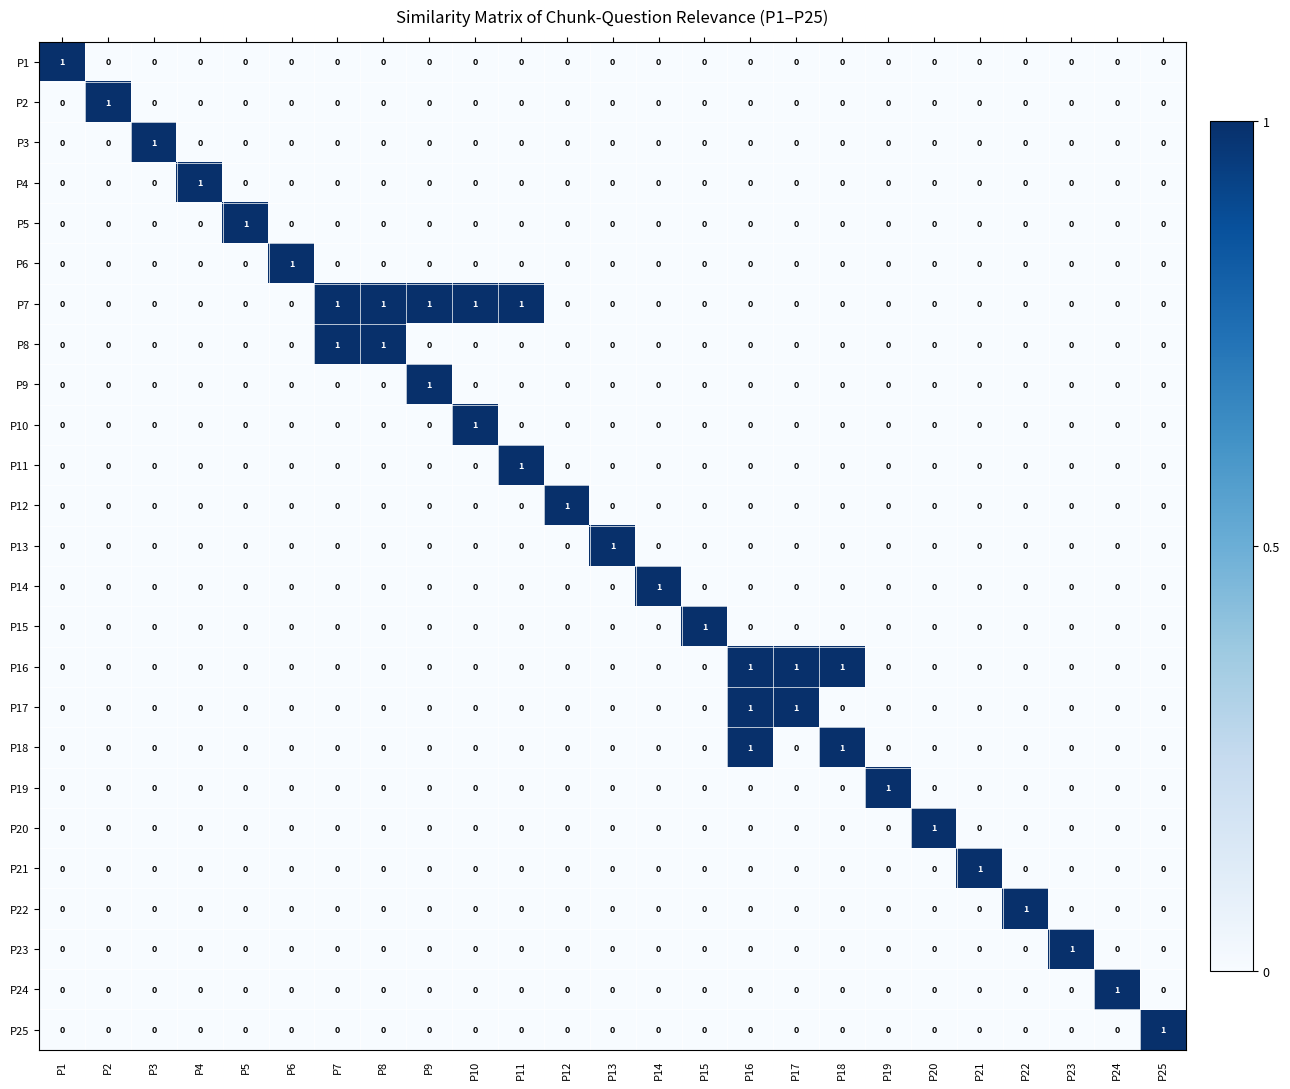

At which label does P10 reach its peak?

P10